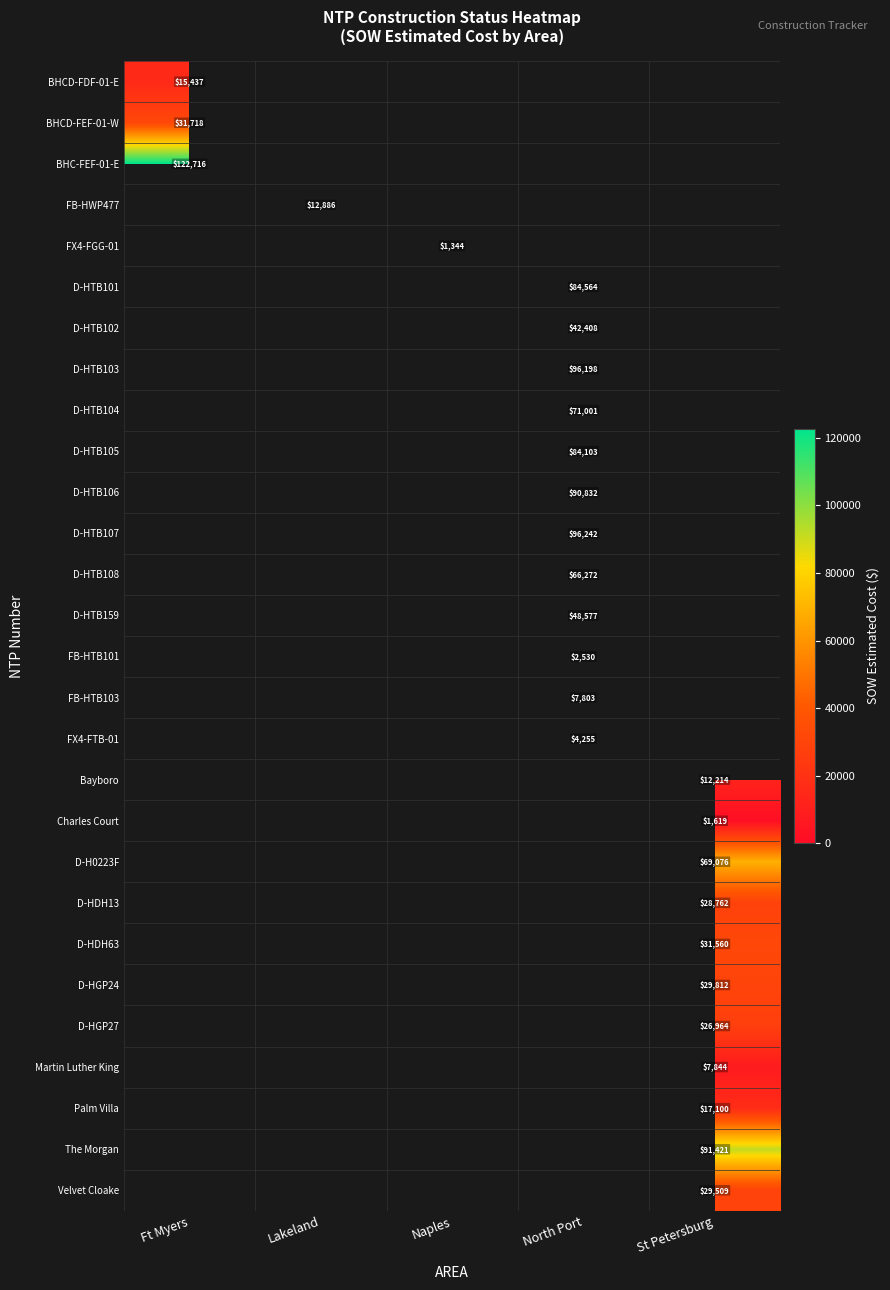

The FB-HTB103 series shows 12508.3 at North Port. True or false?

False